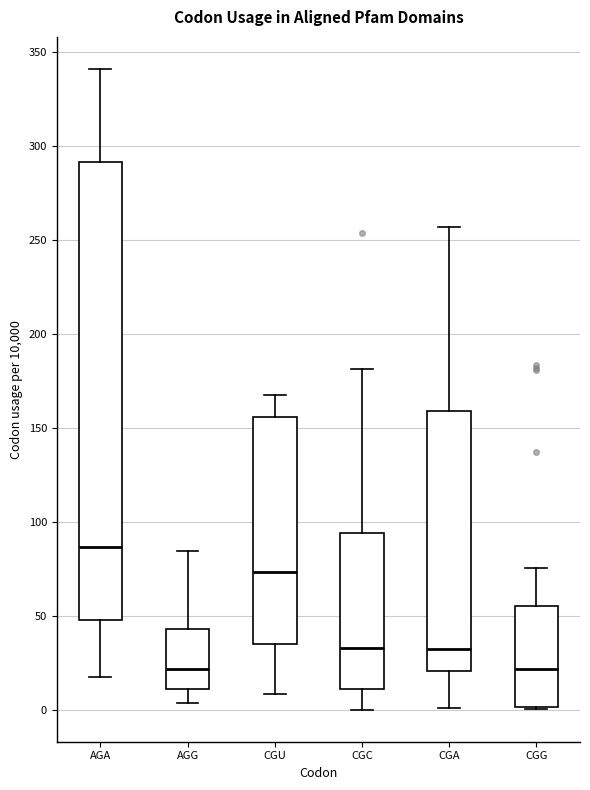

Which box has the highest median line?

AGA